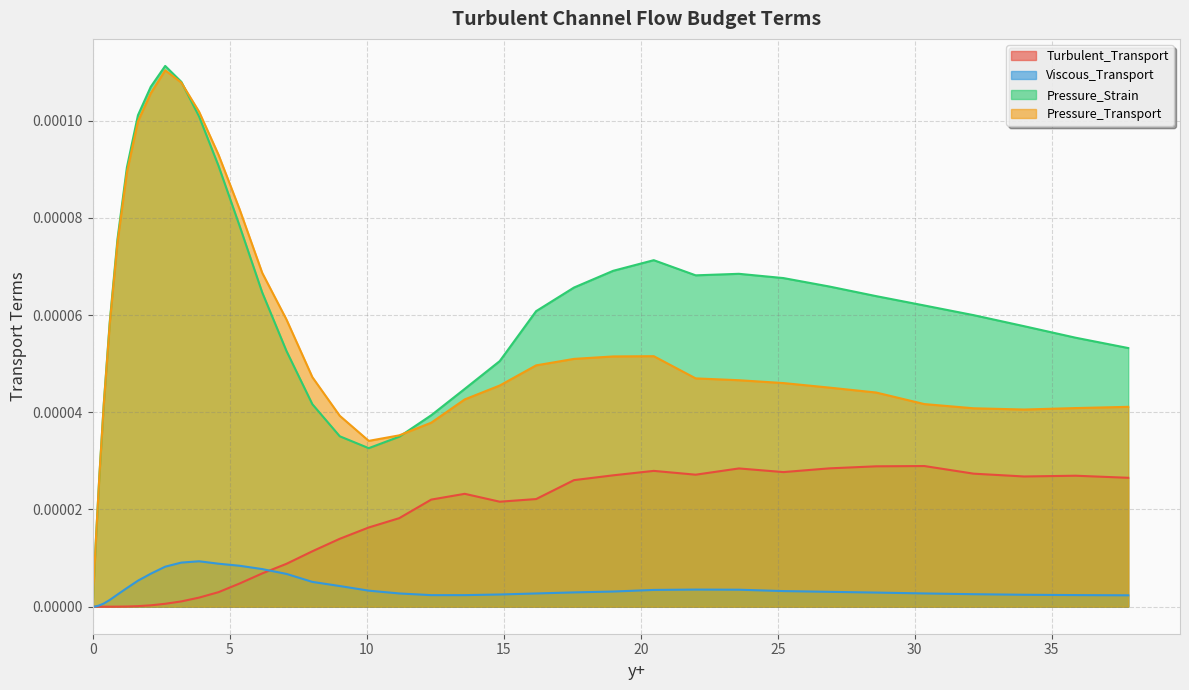

Which series has the largest range (max minus min)?

Pressure_Strain